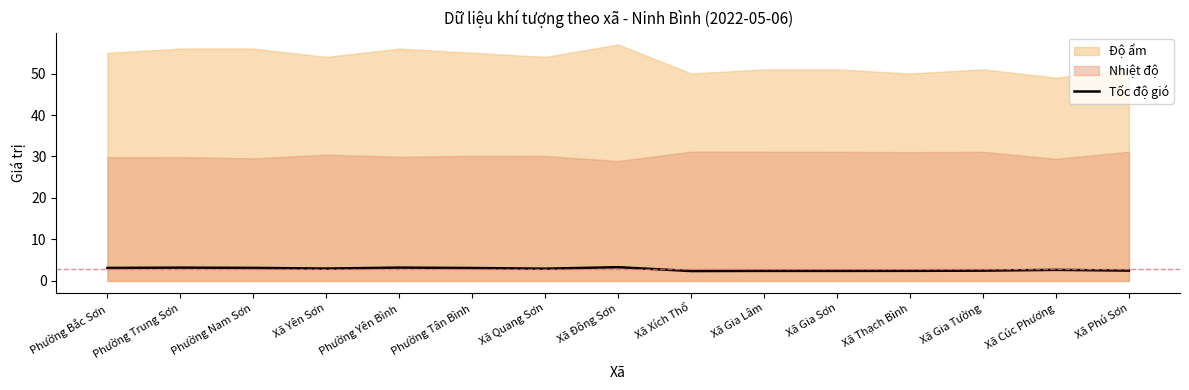

What is the lowest value of the Tốc độ gió series?

2.4